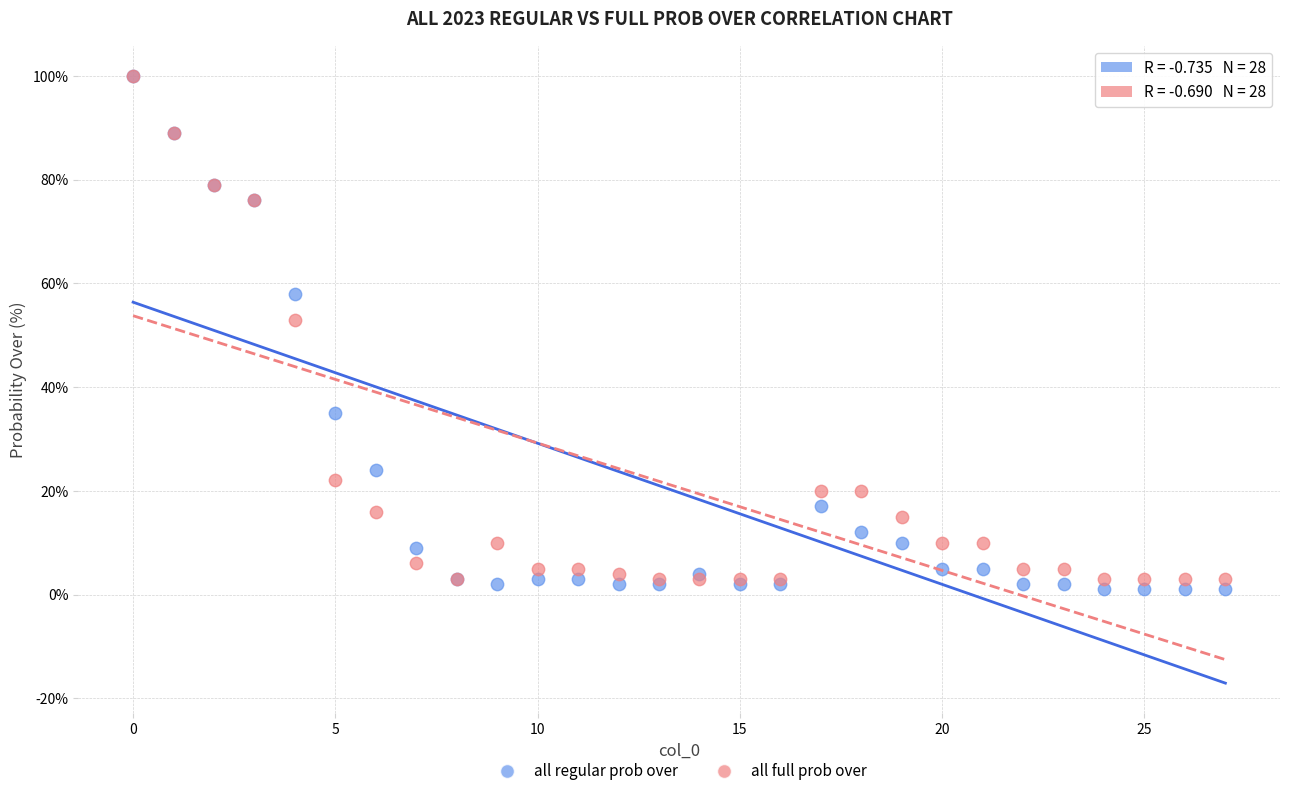

Which series has the widest spread of Y values?

all regular prob over